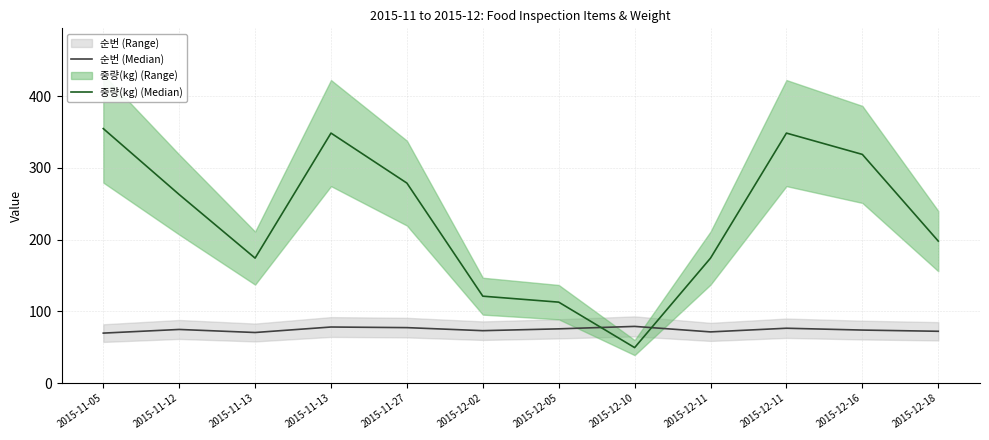

How many times do 순번 (Median) and 중량(kg) (Median) cross each other?

2